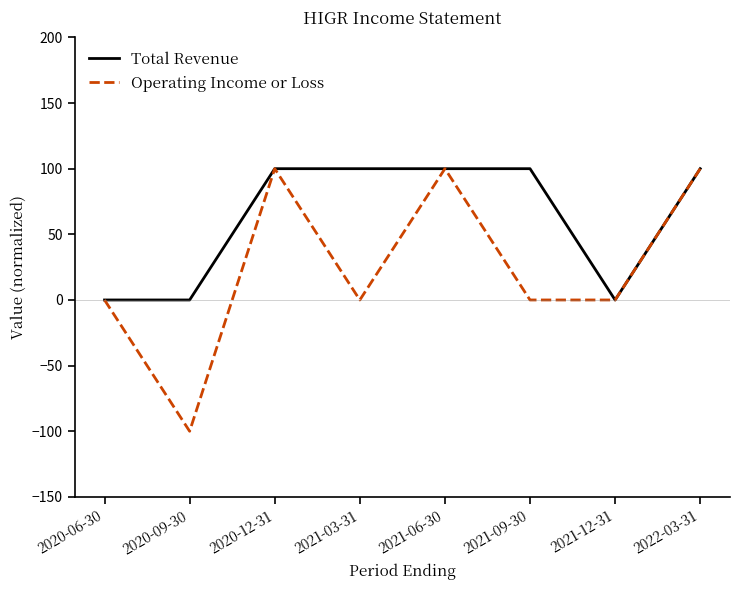

What position from the left is 2021-12-31?

7